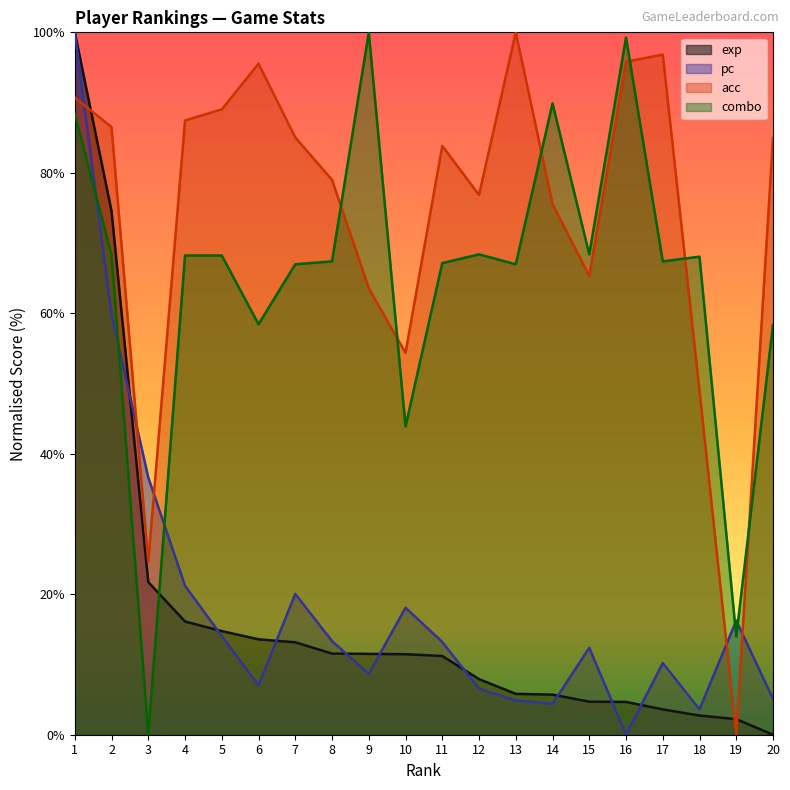

What is the difference between the highest and lowest values at 7?

71.9